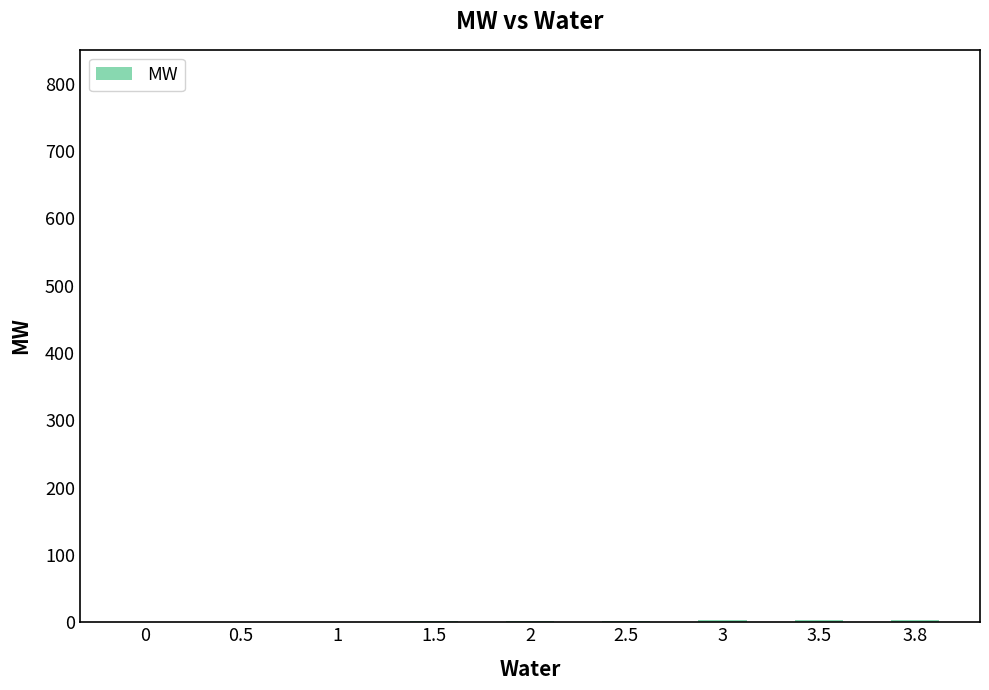

What is the sum of all values?

17.8